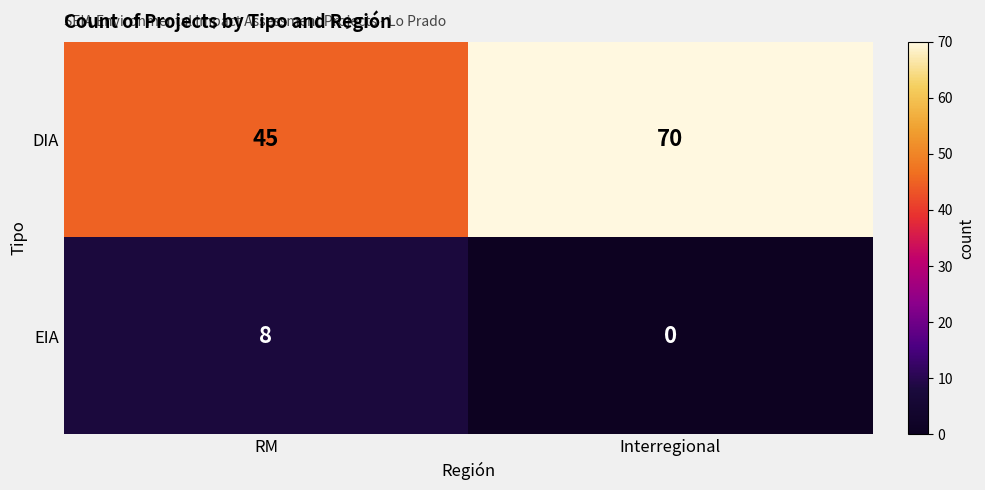

What is the total value across all series at Interregional?

70